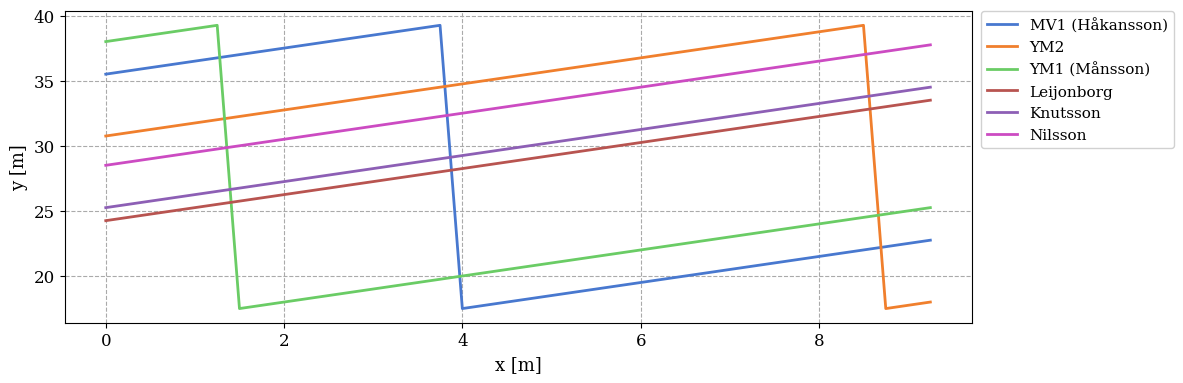

What is the highest value of the Leijonborg series?

33.5